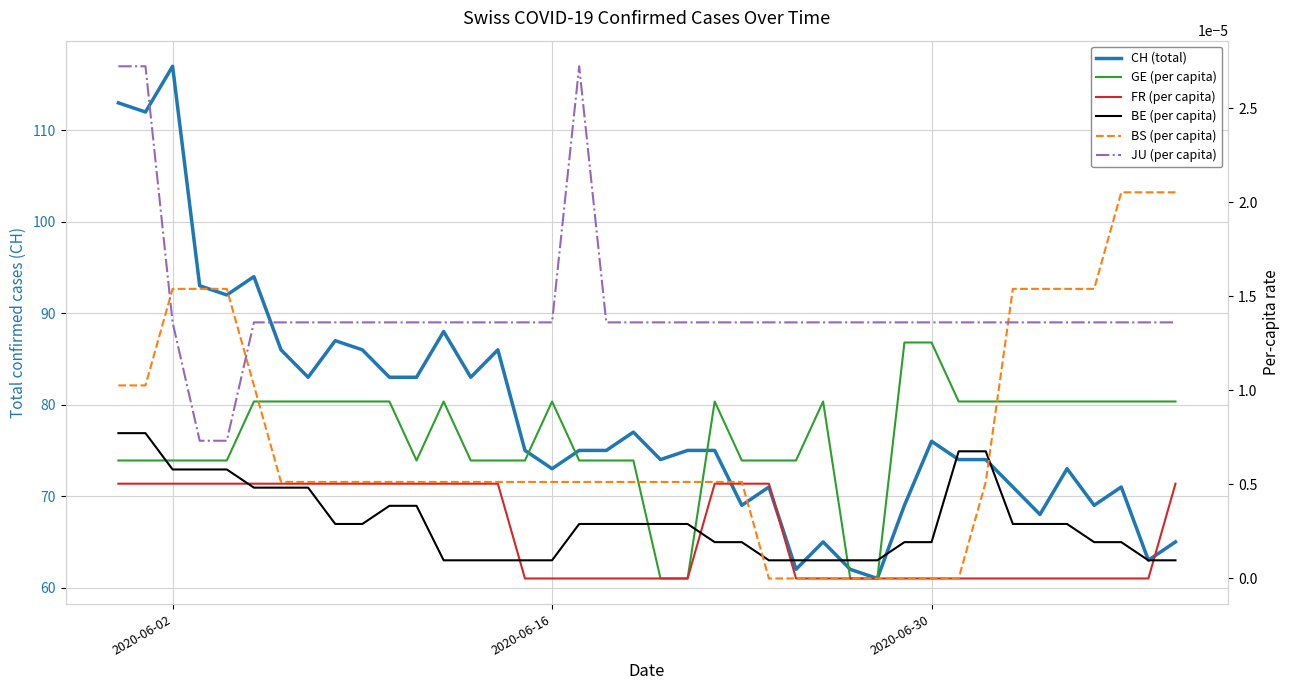

What is the value of the CH (total) point at the 6th from the left?

94.0